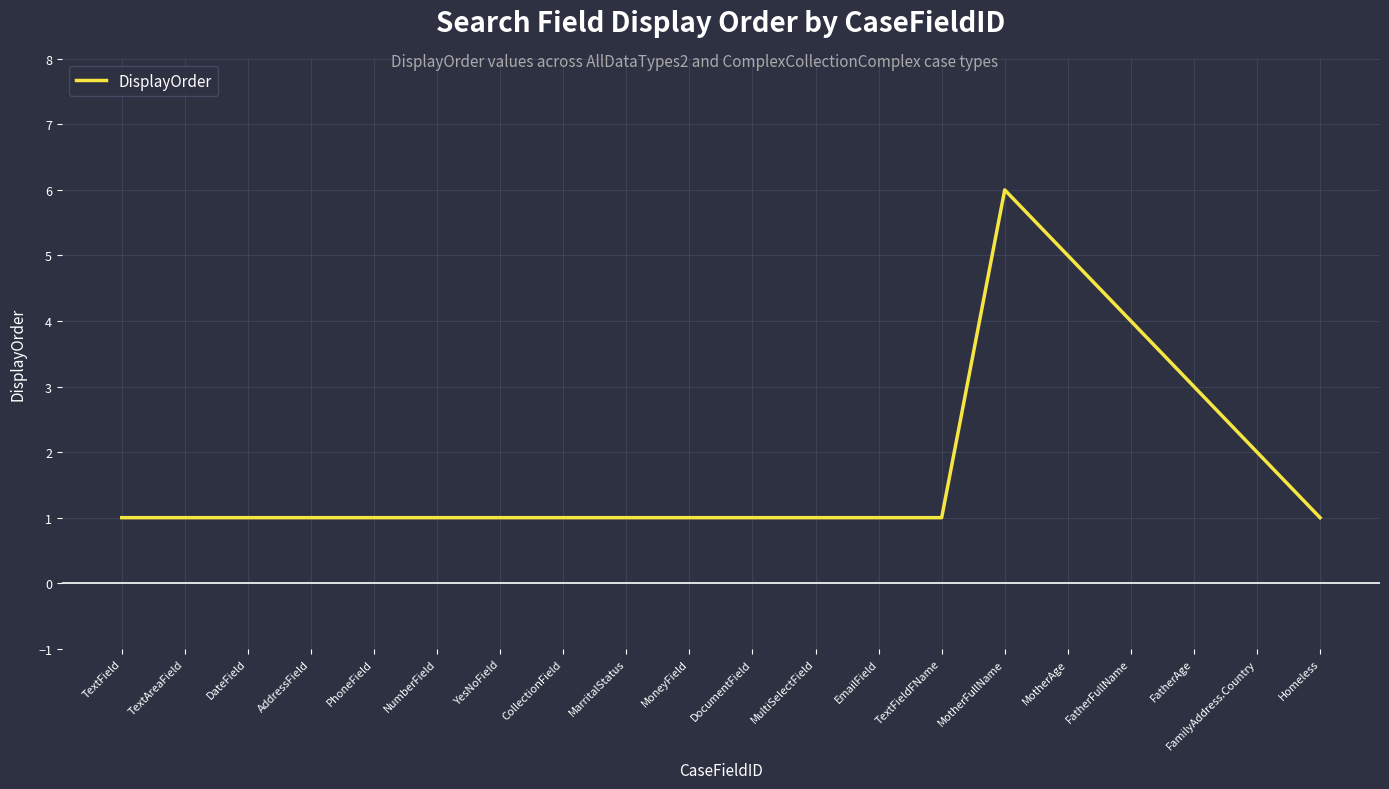

What position from the left is CollectionField?

8